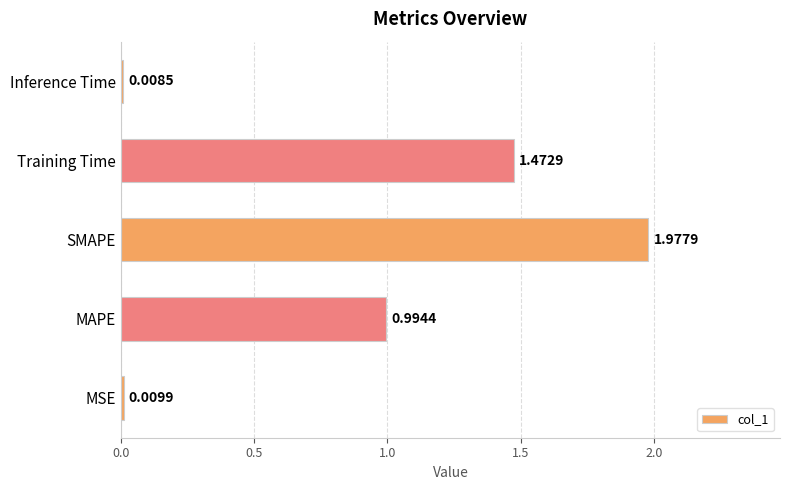

List the labels in order of value, smallest first.

Inference Time, MSE, MAPE, Training Time, SMAPE